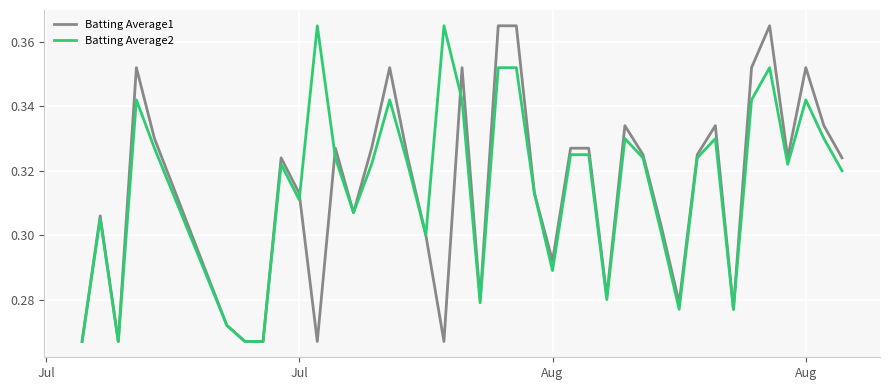

At which category does Batting Average1 reach its first local peak?

Jul